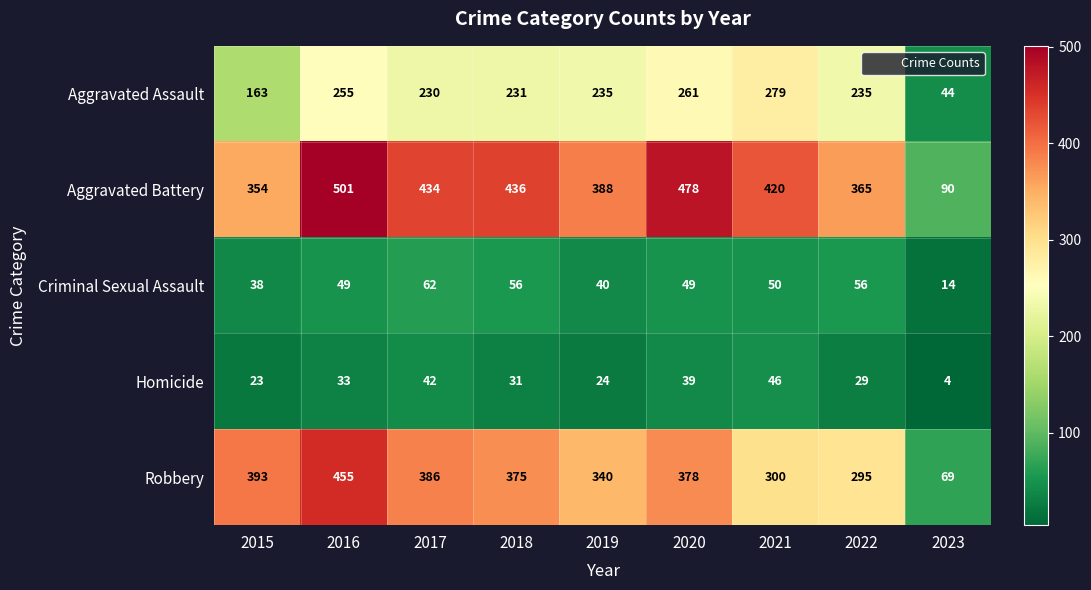

The value of Aggravated Assault at 2015 is 64. True or false?

False